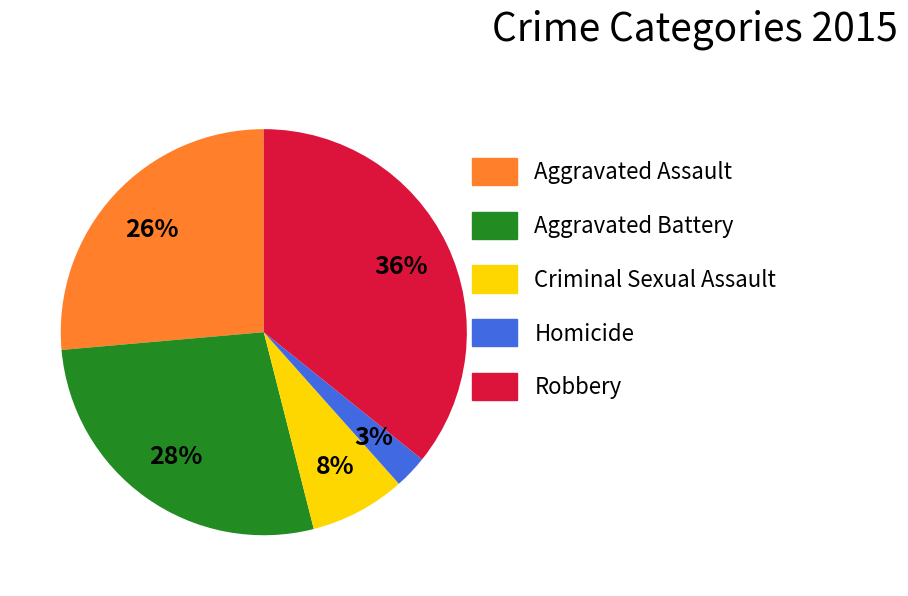

Combined, do Aggravated Battery and Robbery account for over 50%?

Yes